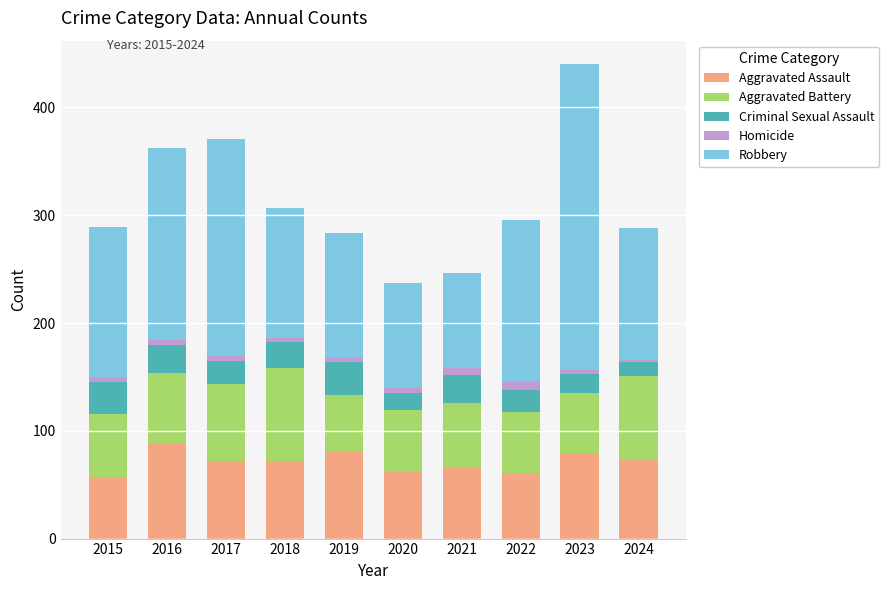

The Aggravated Assault series shows 98 at 2024. True or false?

False